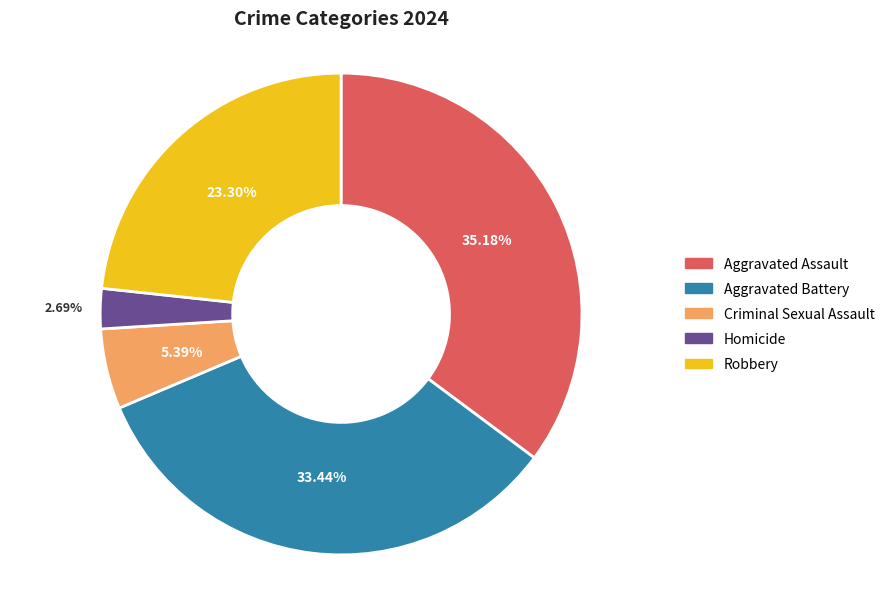

To the nearest percent, what is the difference between the largest and smallest slice percentages?

32%